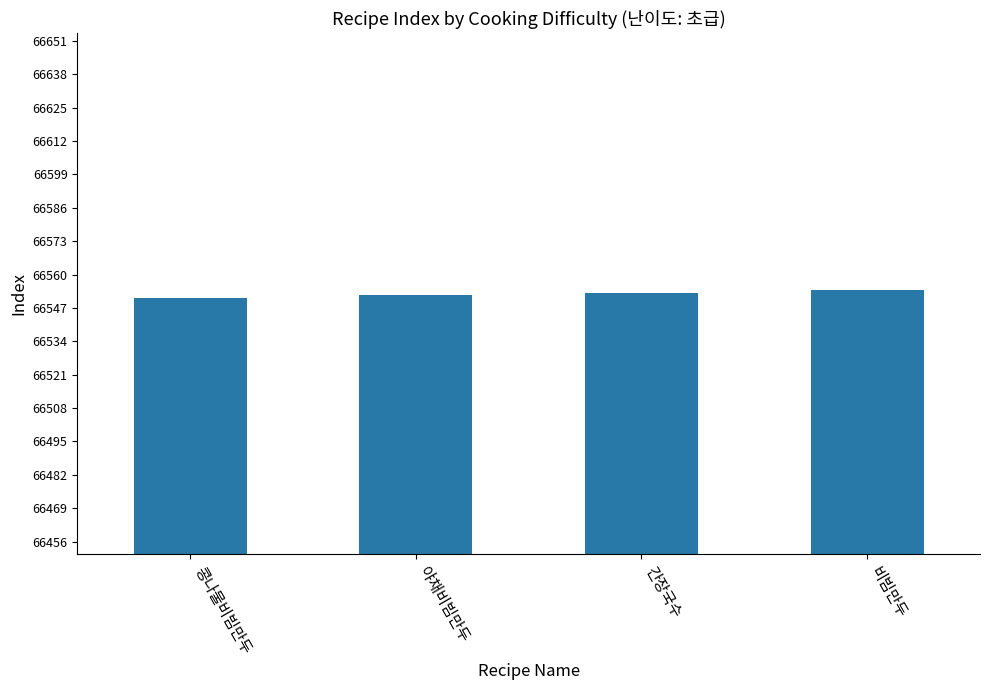

What is the change in value from 야채비빔만두 to 비빔만두?

+2